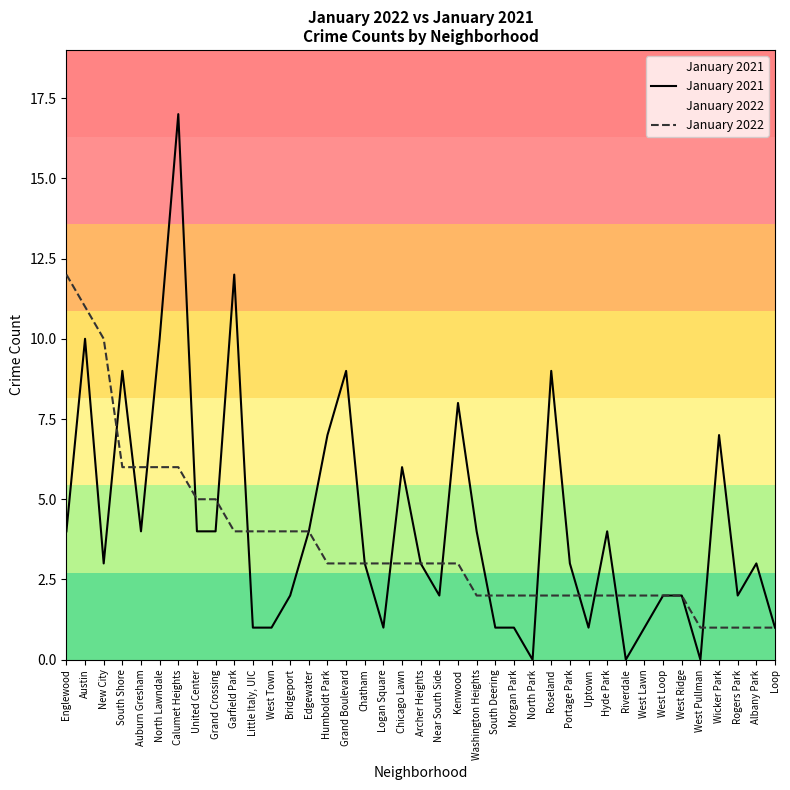

The January 2022 series shows 2 at Morgan Park. True or false?

True